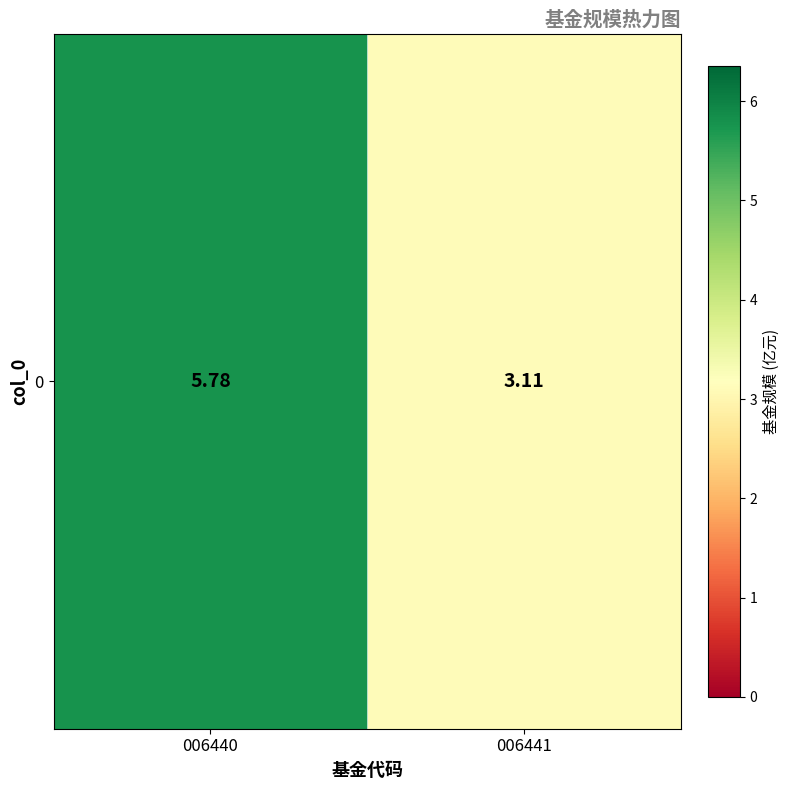

Rank the categories by value from highest to lowest.

006440, 006441